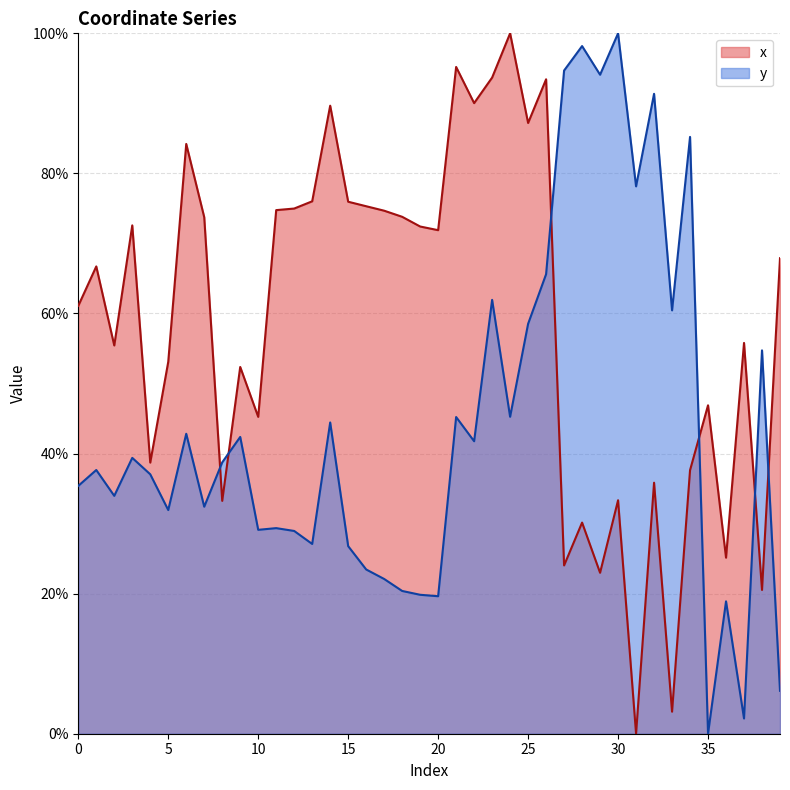

What is the difference between the maximum and minimum values in the x series?

100.0